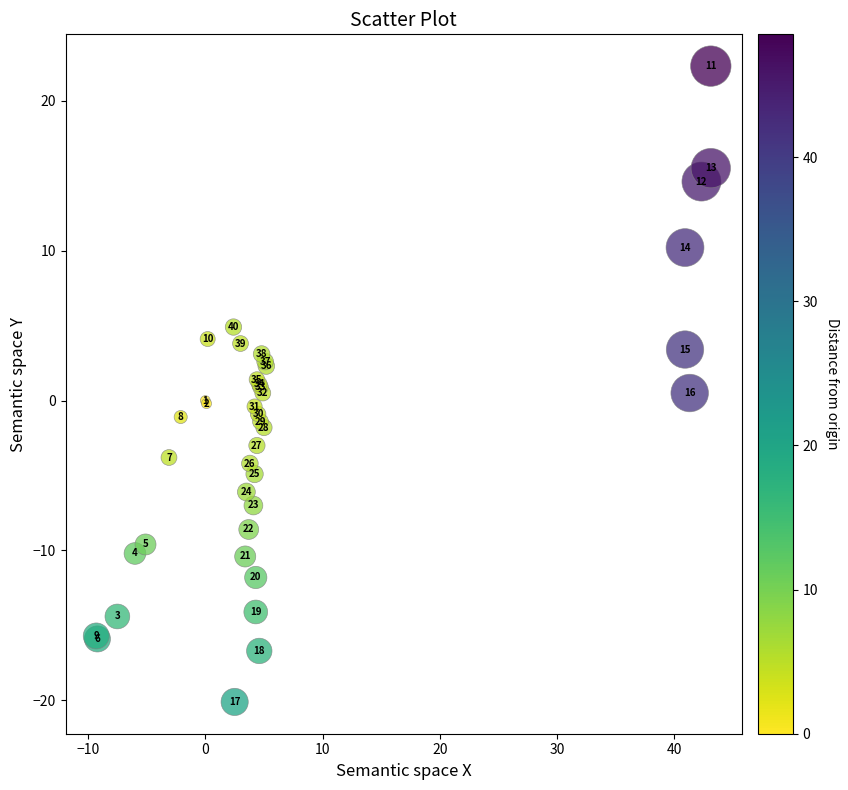

What Y value in the scatter plot is closest to 1?

0.9